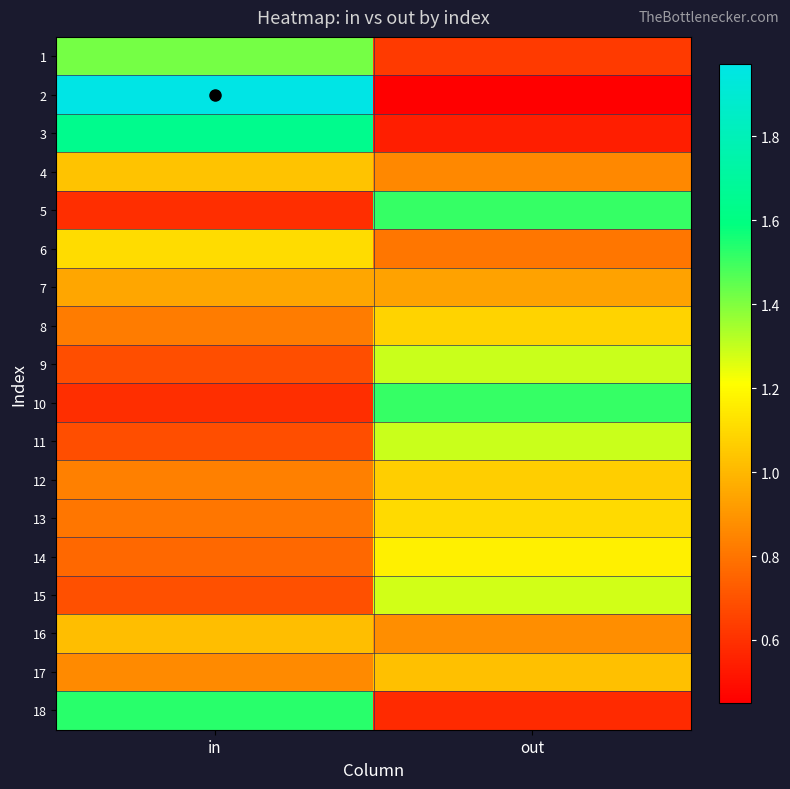

What is the difference between the highest and lowest values at in?

1.4